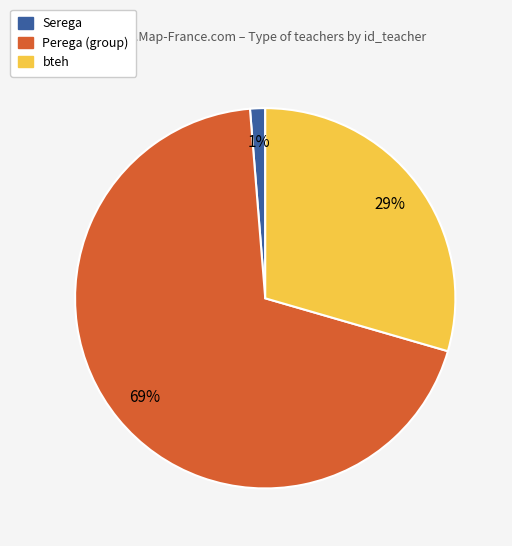

Between bteh and Perega (group), which is larger?

Perega (group)